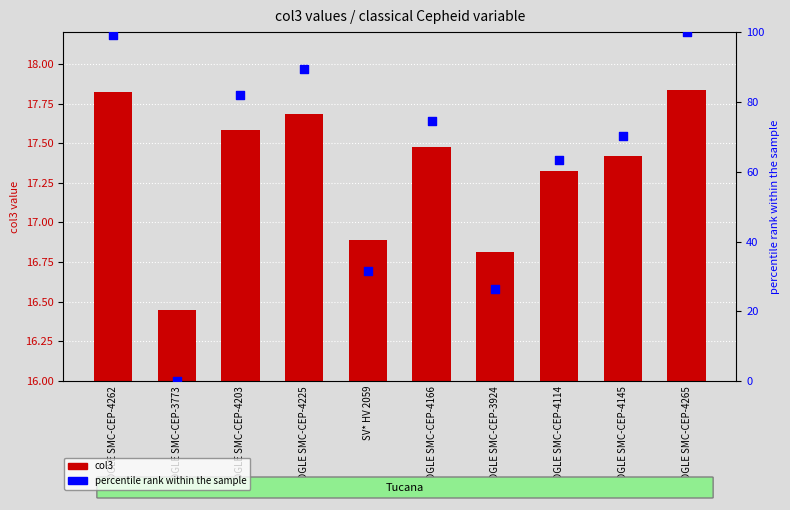

At how many categories does at least one series exceed 39?

7